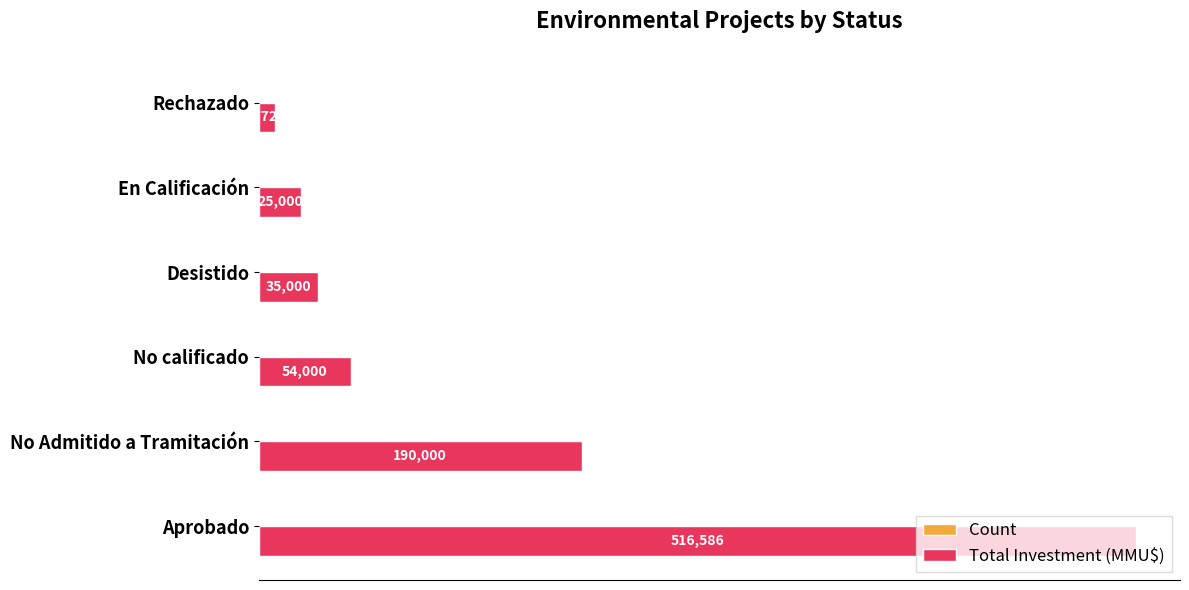

Where is Total Investment (MMU$) nearest to the value 263153?

No Admitido a Tramitación